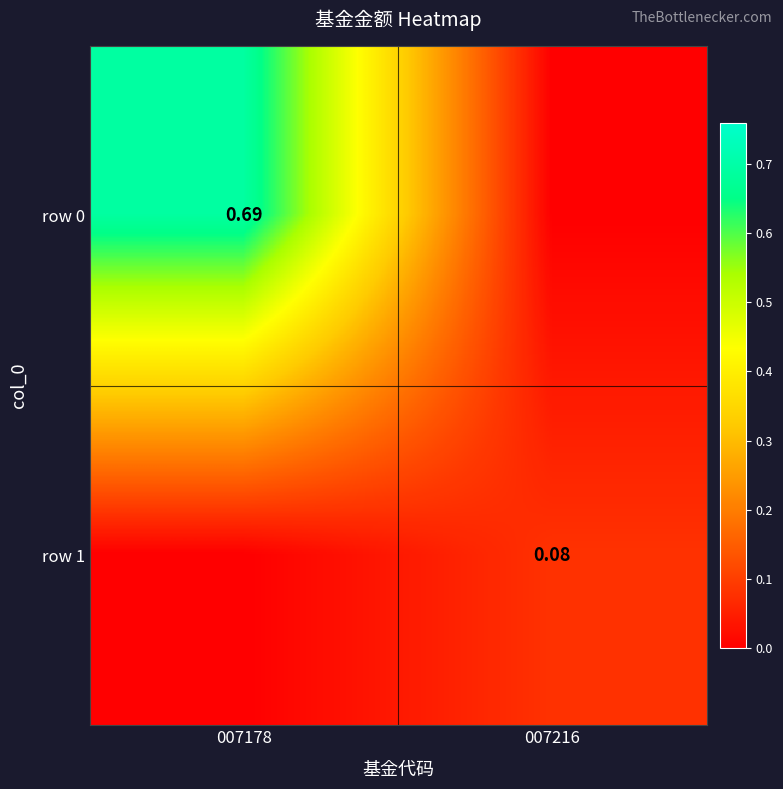

What value does the row 1 series have at 007216?

0.1